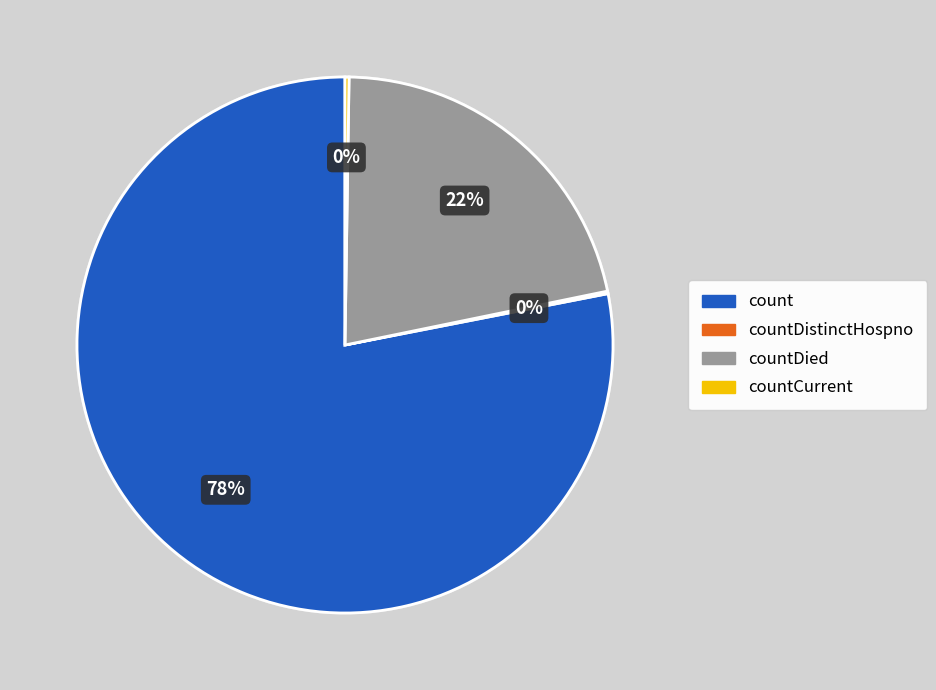

What is the largest slice in the pie chart?

count